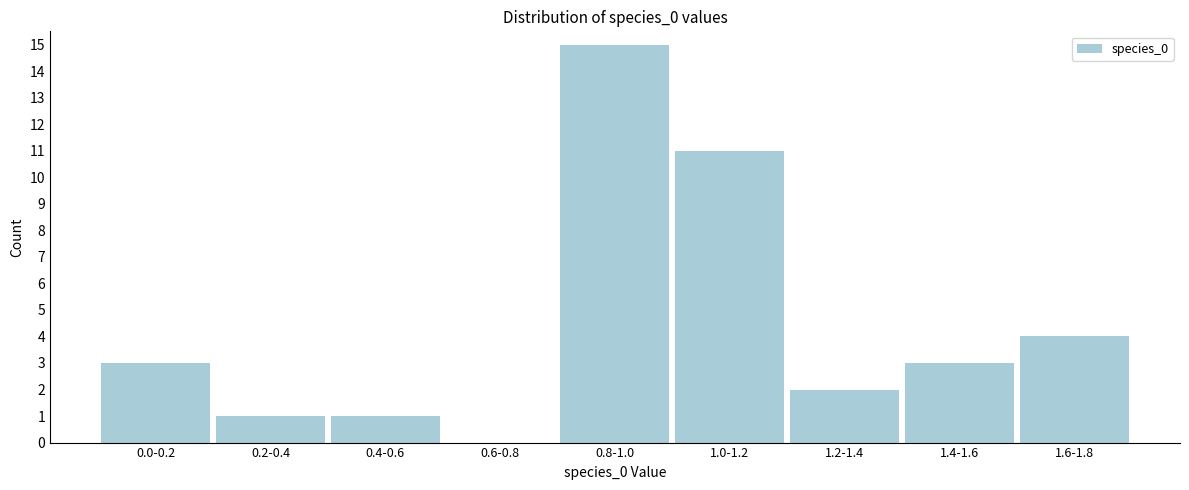

Reading right to left, what are all the values shown in this chart?

1.6-1.8=4	1.4-1.6=3	1.2-1.4=2	1.0-1.2=11	0.8-1.0=15	0.6-0.8=0	0.4-0.6=1	0.2-0.4=1	0.0-0.2=3